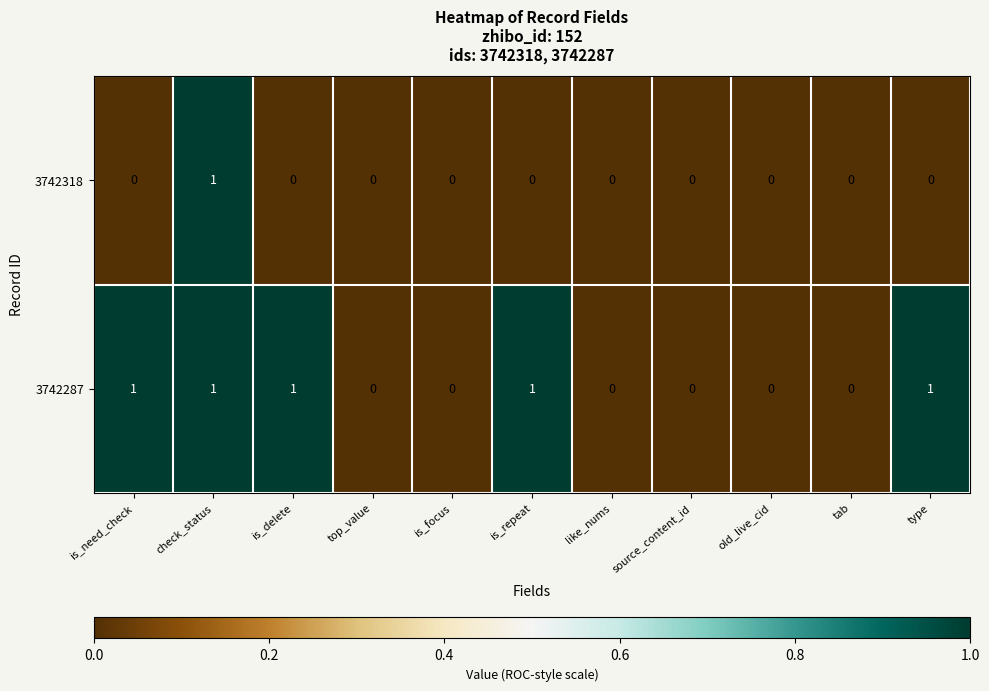

What is the sum of all 3742287 values?

5